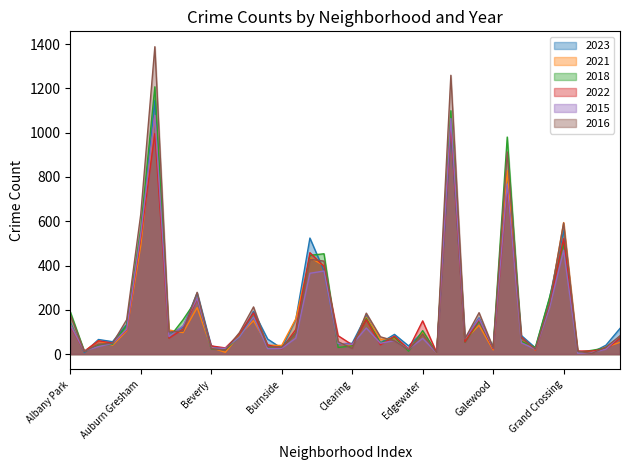

Where is the first local minimum for 2023?

Andersonville